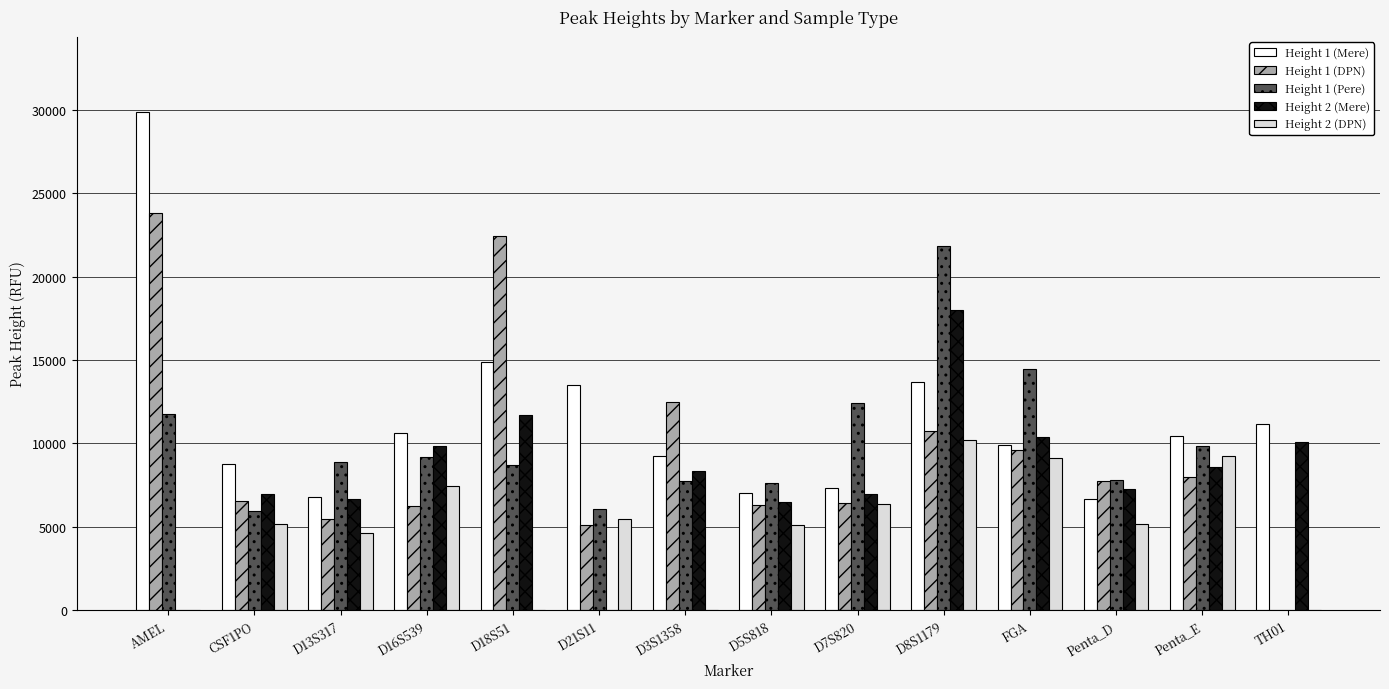

Which series changed the most between D7S820 and FGA?

Height 2 (Mere)